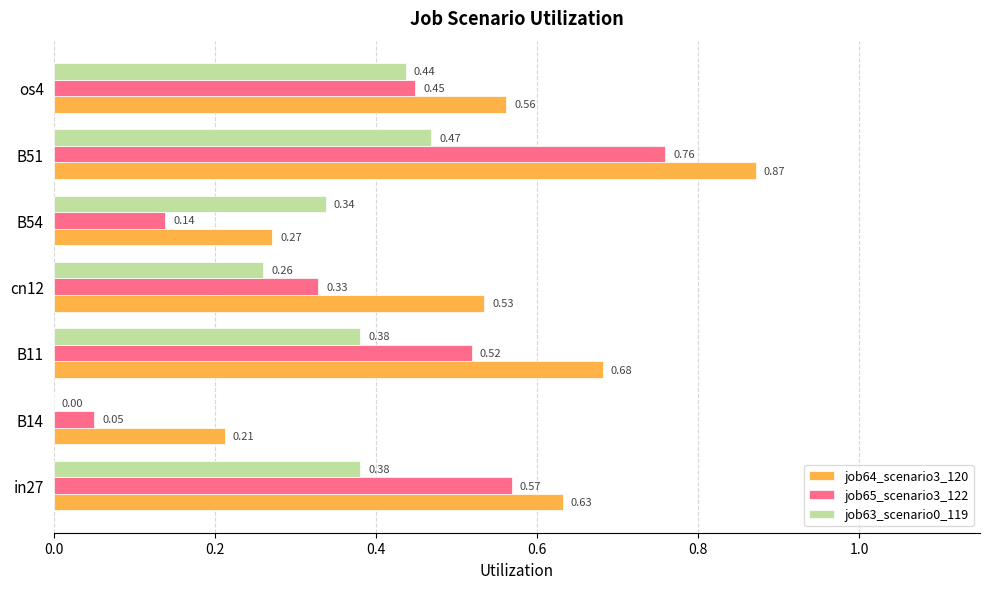

At which category is the sum across all series the highest?

B51